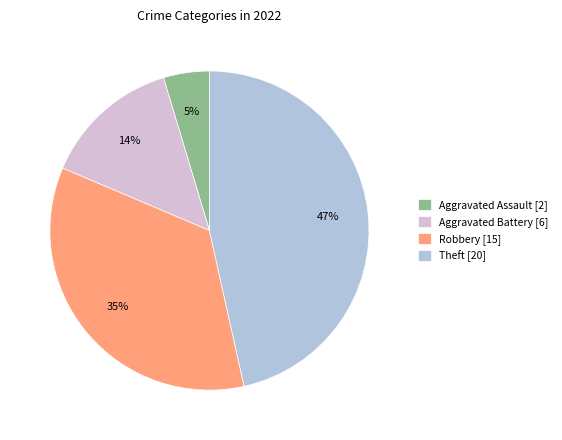

Which has a higher value, Robbery [15] or Aggravated Assault [2]?

Robbery [15]